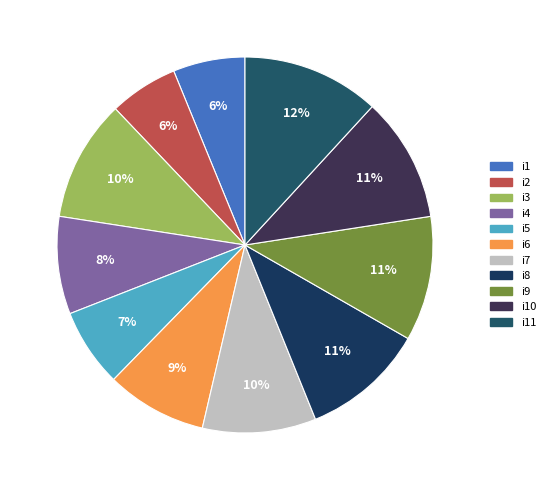

Does i4 represent more than half of the total?

No